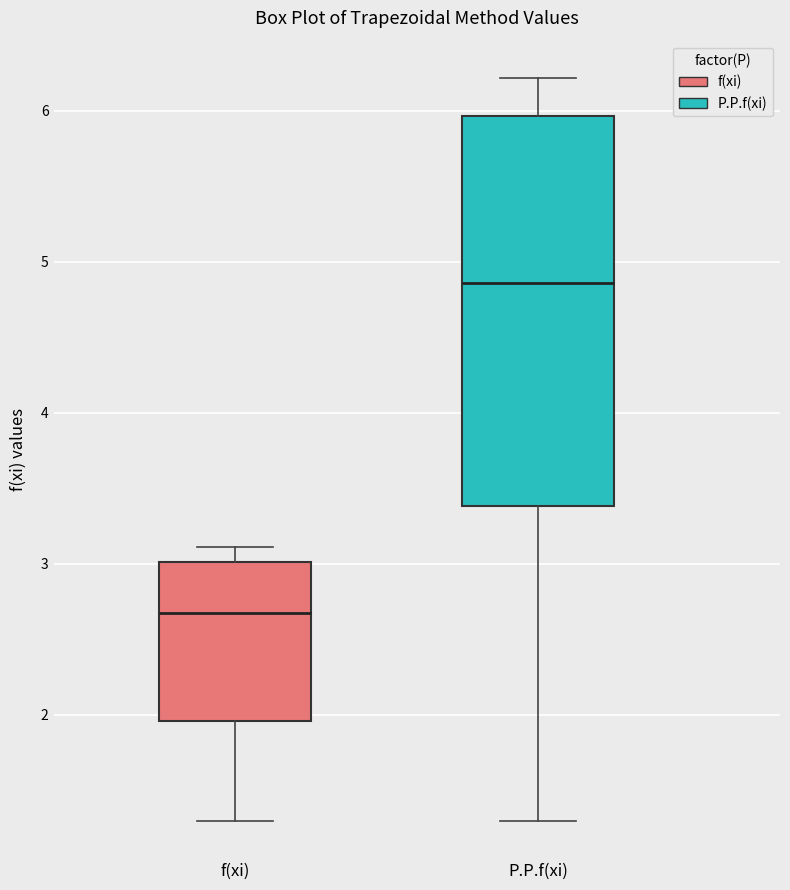

Where is the upper edge of the box for P.P.f(xi) on the y-axis? The values are not printed on the chart, so give them approximately, as read against the axis.

6.0